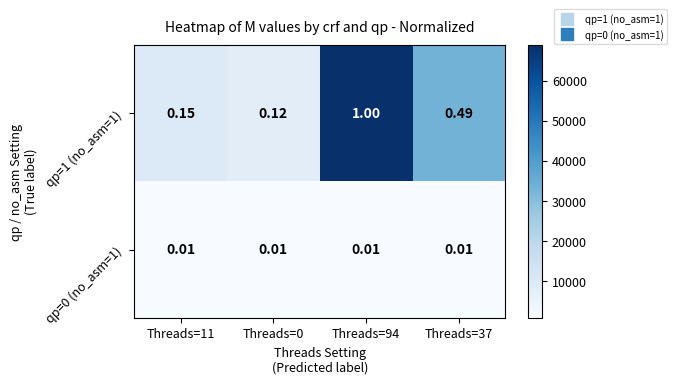

Is the value of qp=1 (no_asm=1) at Threads=11 greater than the value of qp=0 (no_asm=1) at Threads=0?

Yes